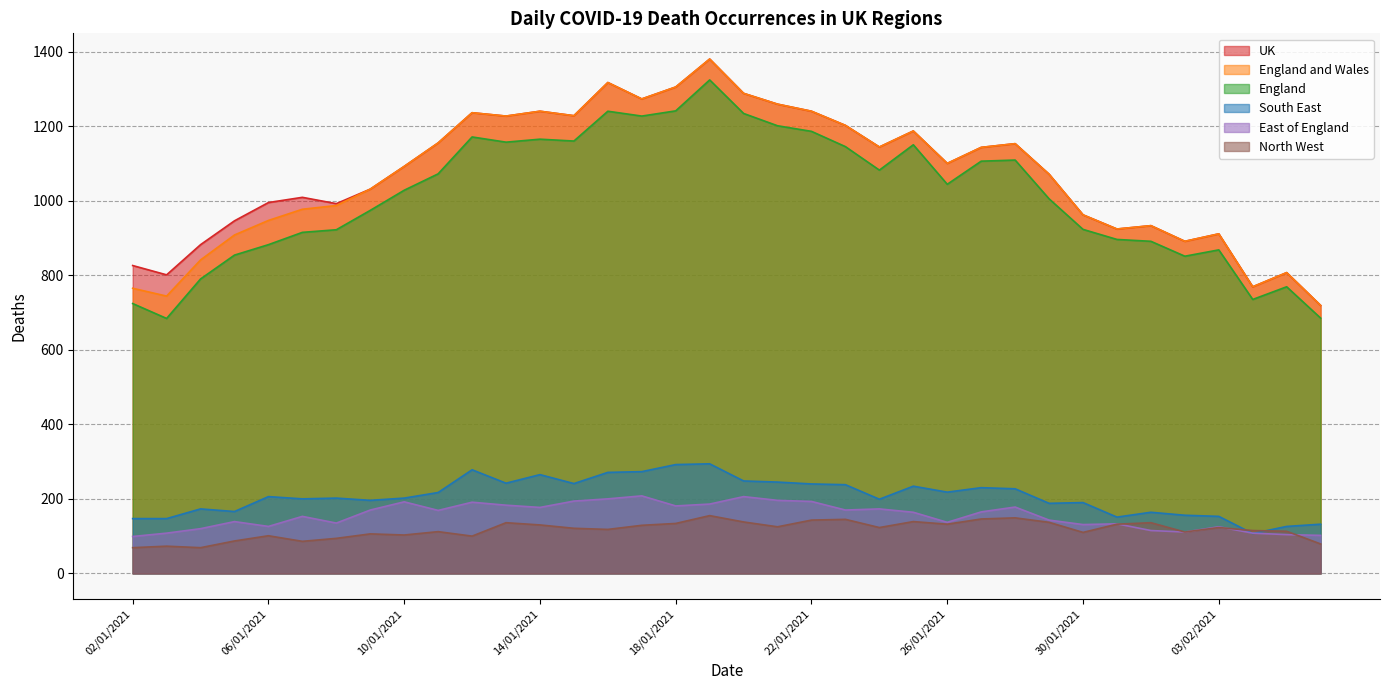

What is the maximum value for England and Wales?

1380